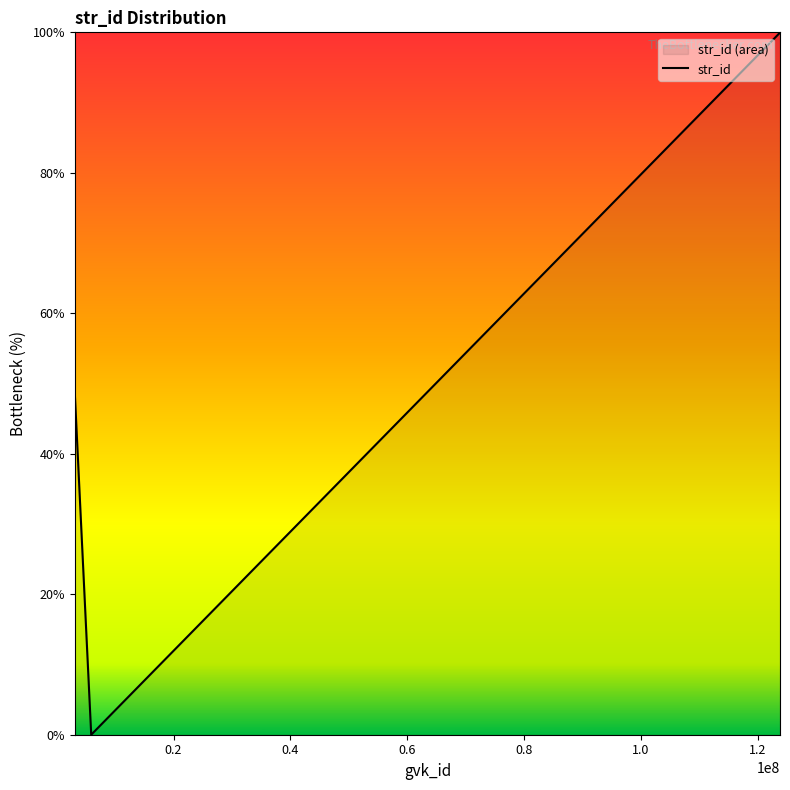

How many lines are shown in the chart?

1